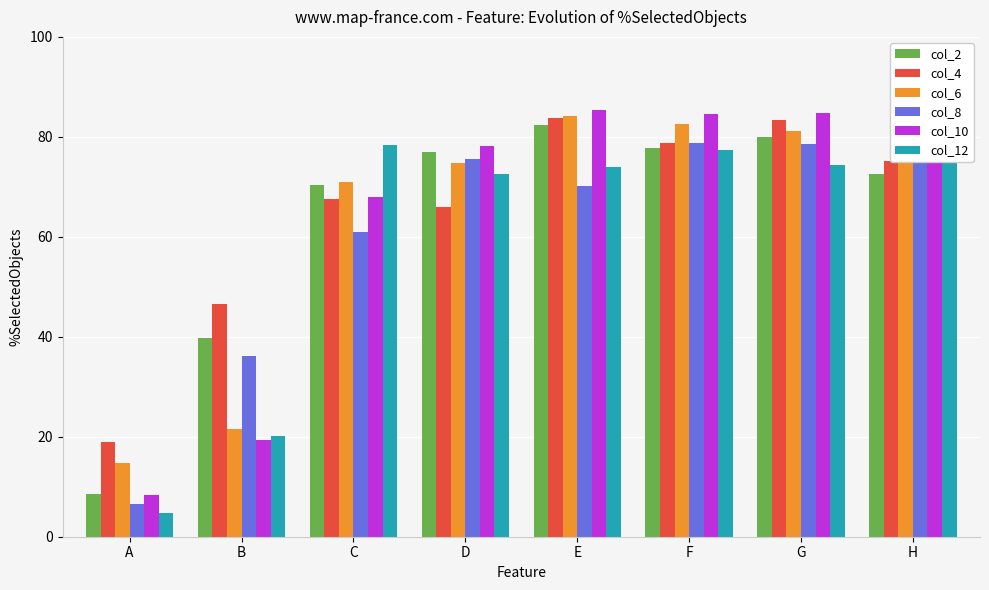

List the series in order of their peak value, lowest first.

col_12, col_8, col_2, col_4, col_6, col_10